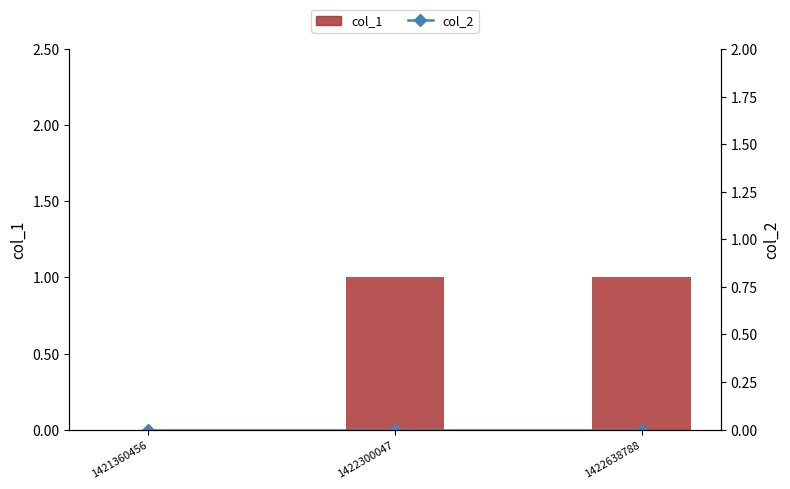

Rank the categories by col_2 value from lowest to highest.

1421360456, 1422300047, 1422638788